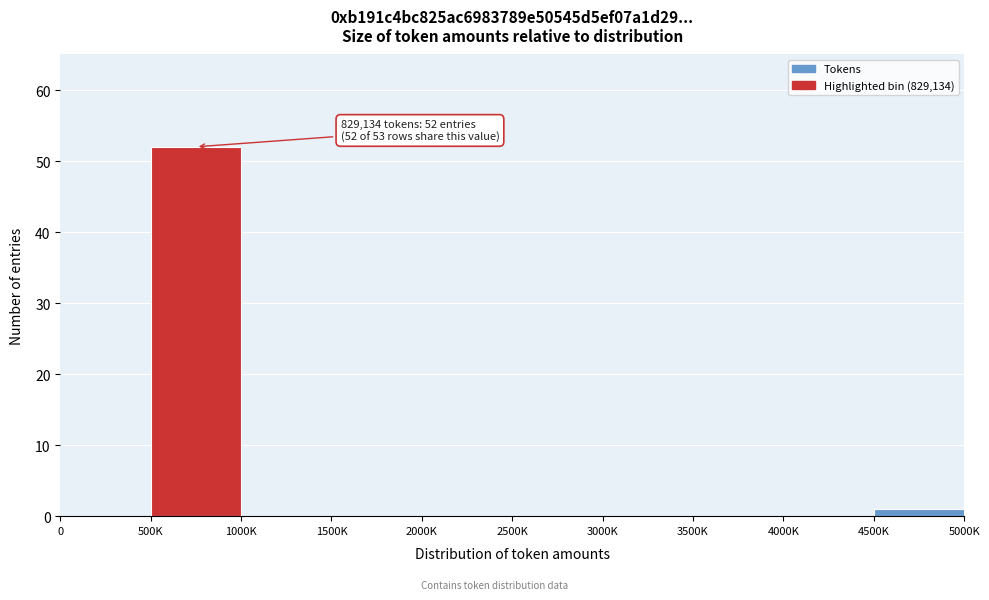

Reading left to right, what are all the values shown in this chart?

0=0	500K=52	1000K=0	1500K=0	2000K=0	2500K=0	3000K=0	3500K=0	4000K=0	4500K=1